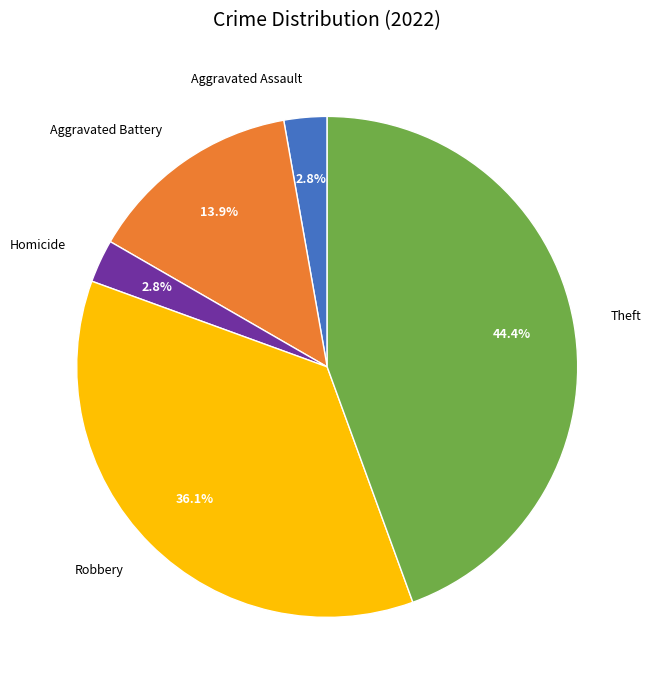

Does any single category account for the majority?

No